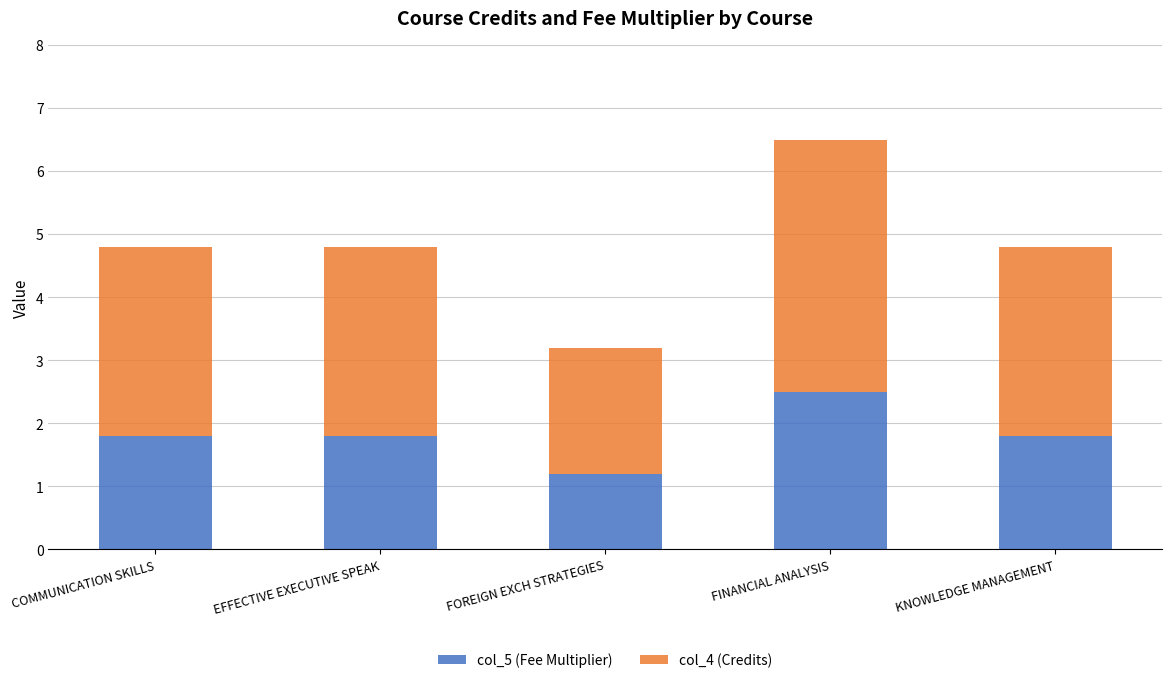

What is the total value across all series at FOREIGN EXCH STRATEGIES?

3.2